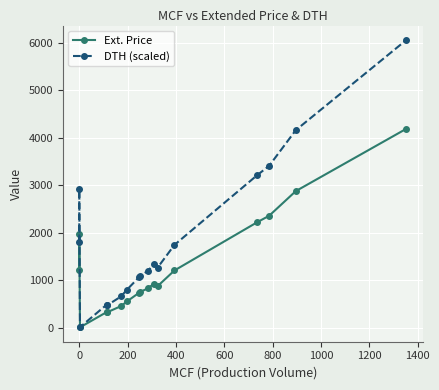

Is the value of Ext. Price at 800 greater than the value of DTH (scaled) at 1400?

No